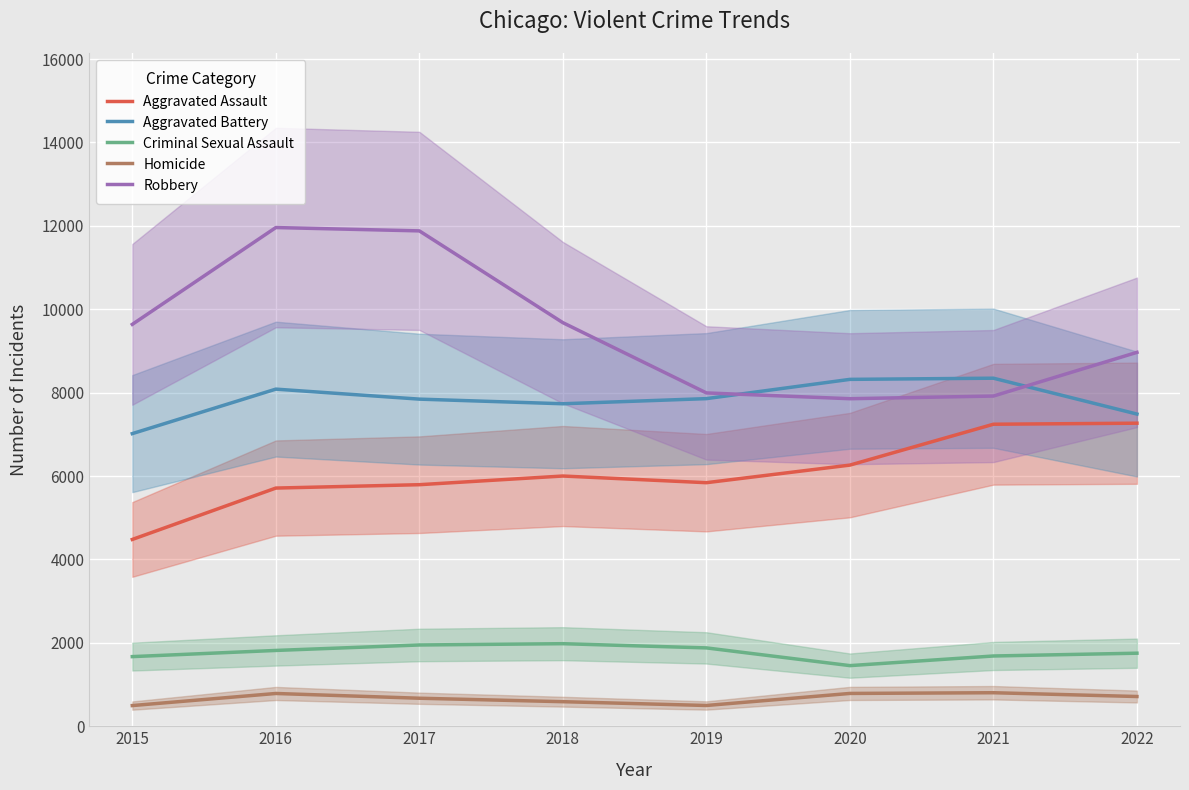

What are all the series names shown in the legend?

Aggravated Assault, Aggravated Battery, Criminal Sexual Assault, Homicide, Robbery